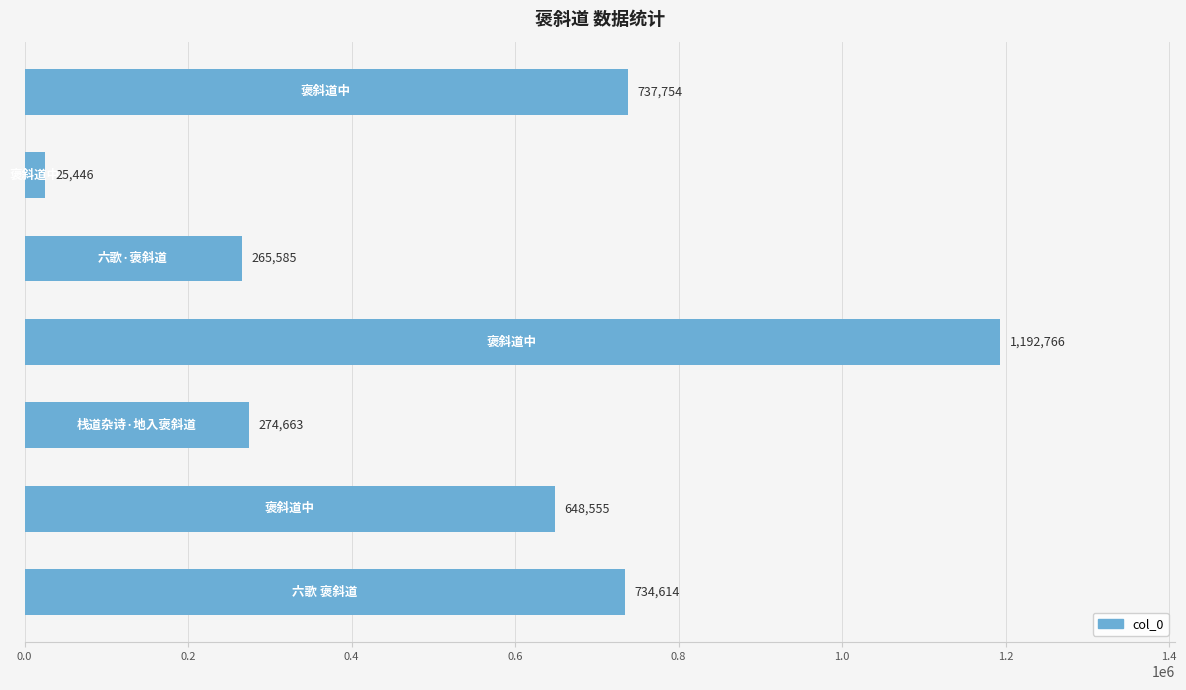

Reading right to left, list all the values displayed in this chart.

737754	25446	265585	1192766	274663	648555	734614